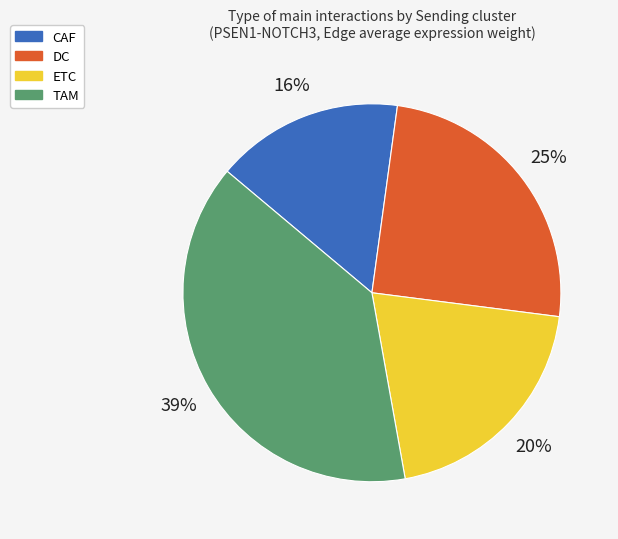

Count the number of slices in the pie.

4